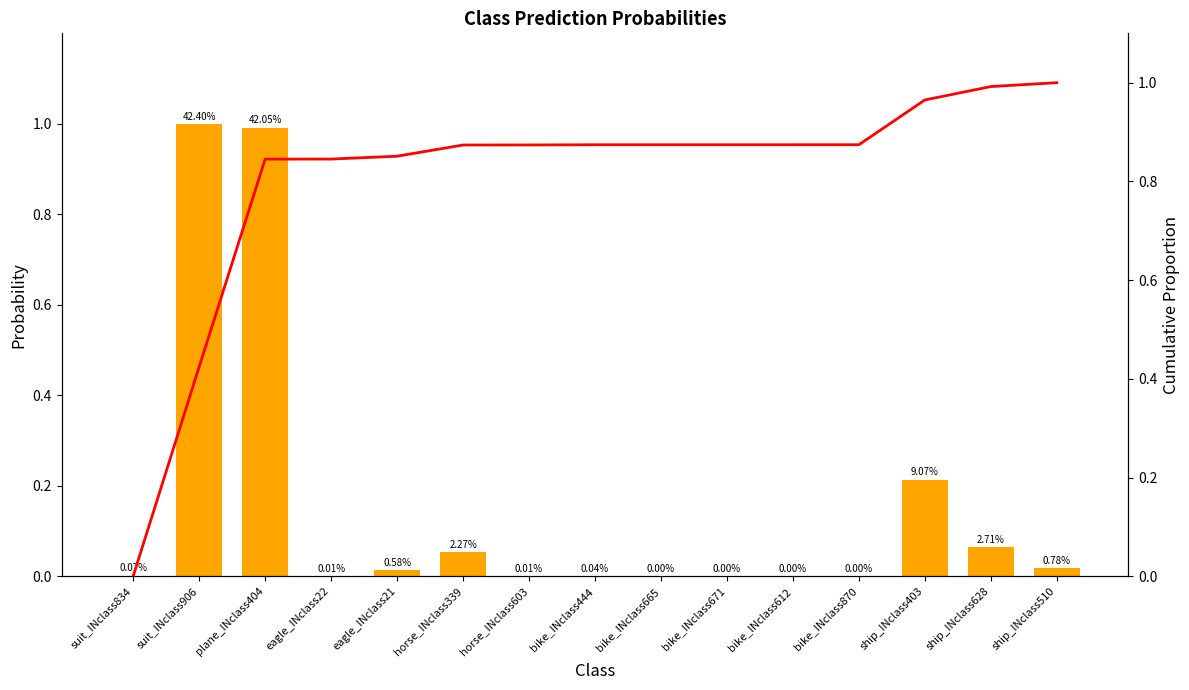

What is the label of the 11th bar from the right?

eagle_INclass21